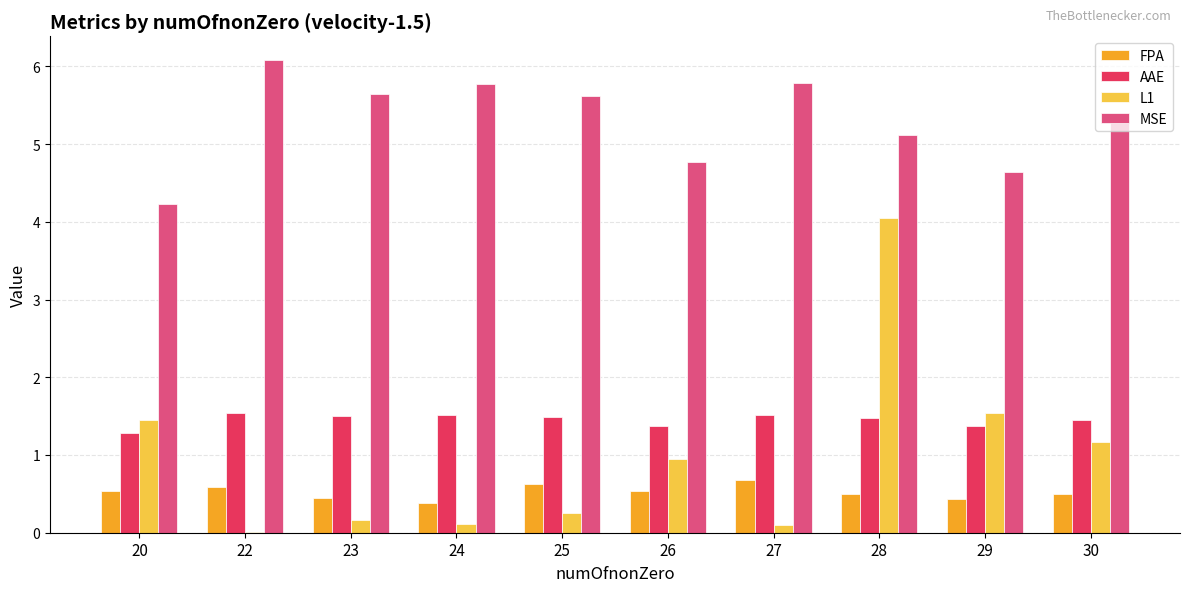

What is the total value across all series at 23?

7.8